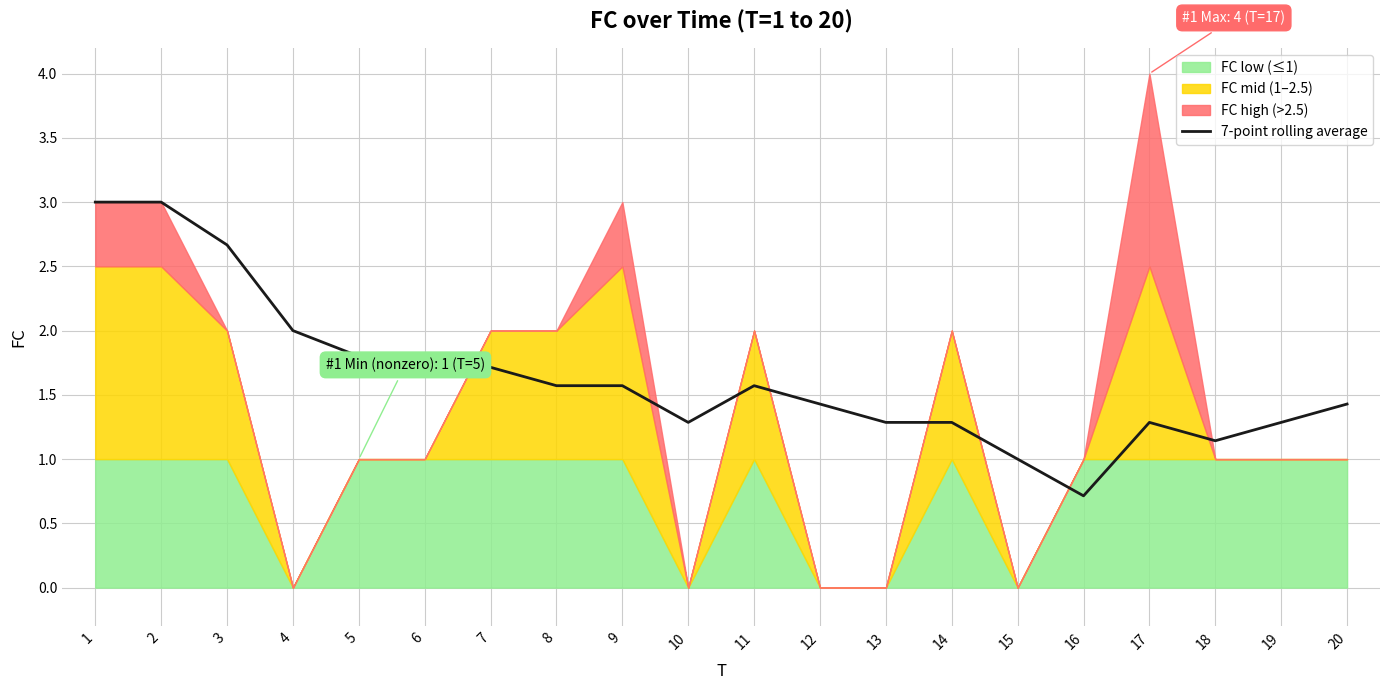

What is the maximum value for 7-point rolling average?

3.0